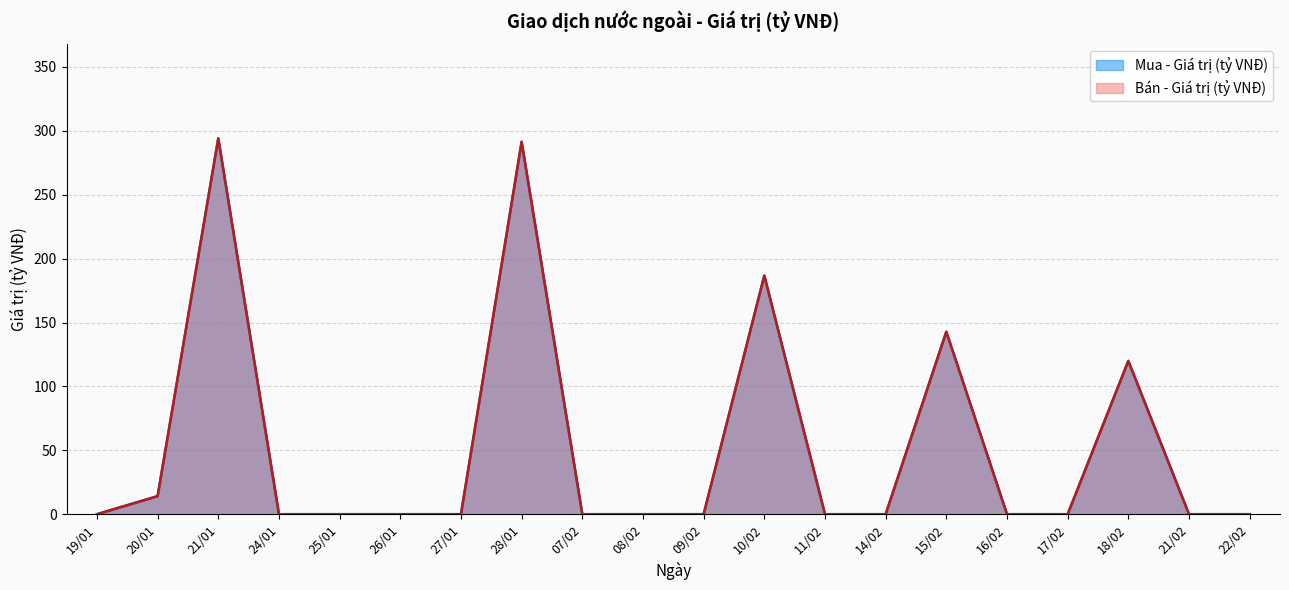

Does the chart have visible grid lines?

Yes